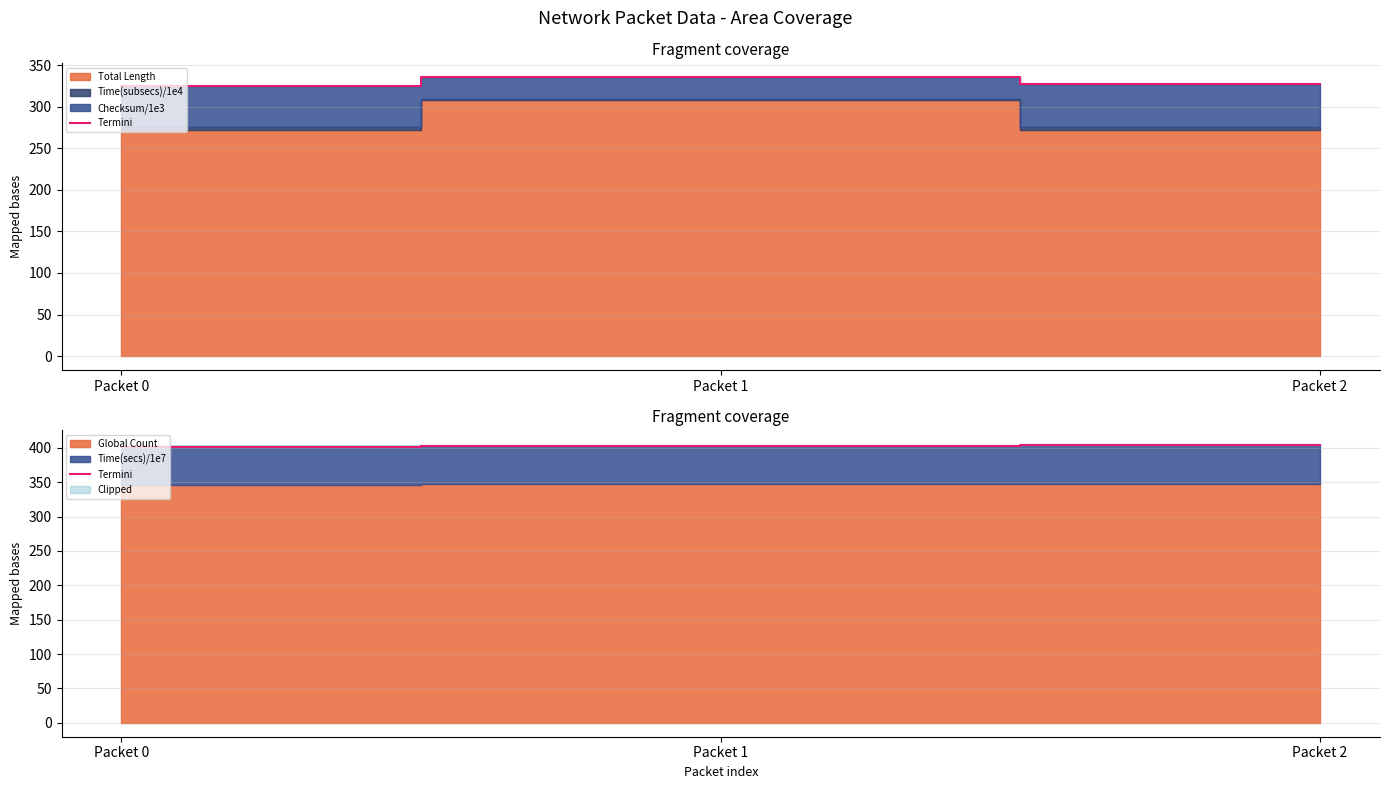

What is the difference between the maximum and minimum values?

2.0